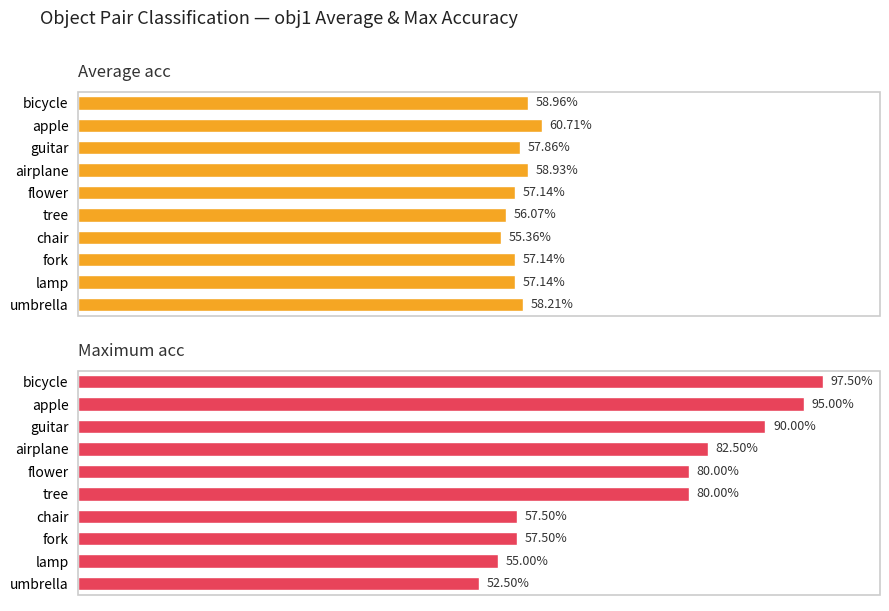

Reading right to left, extract all data points from this chart.

Average acc: 0.6	0.6	0.6	0.6	0.6	0.6	0.6	0.6	0.6	0.6
Maximum acc: 0.5	0.6	0.6	0.6	0.8	0.8	0.8	0.9	0.9	1.0